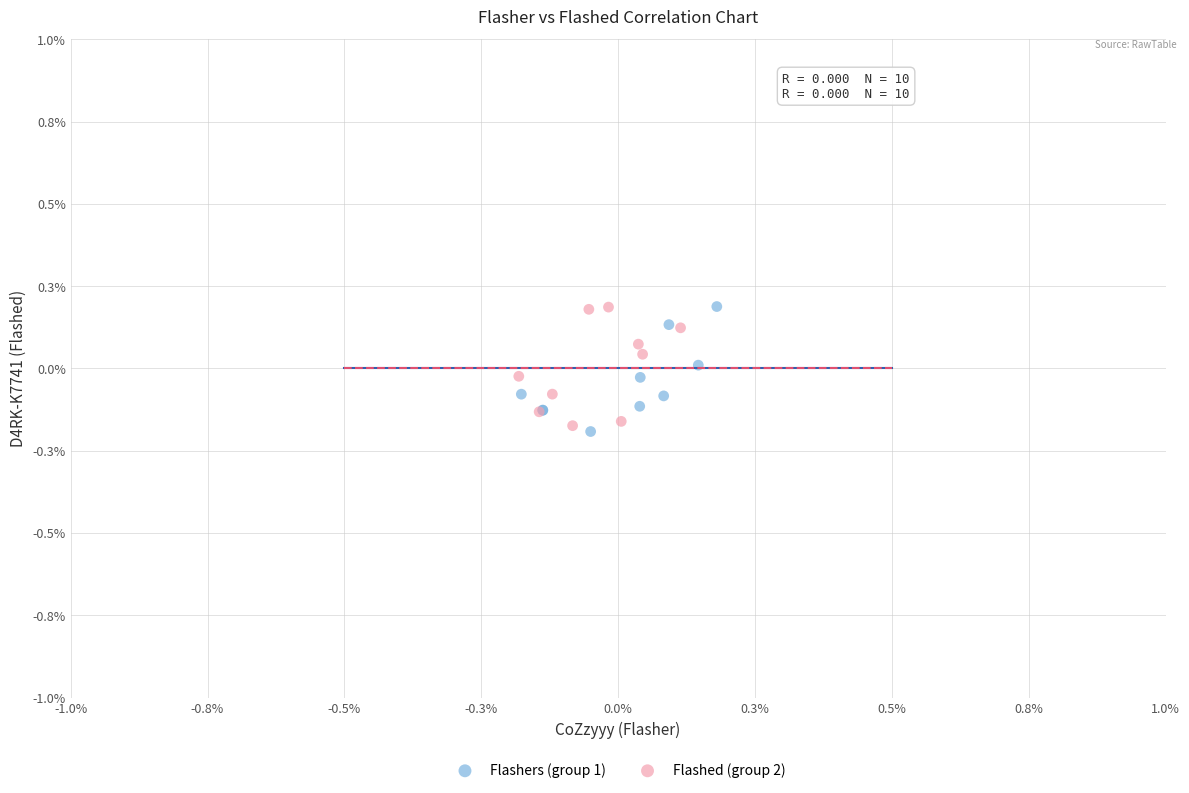

Which series reaches the minimum Y coordinate?

Flashers (group 1)